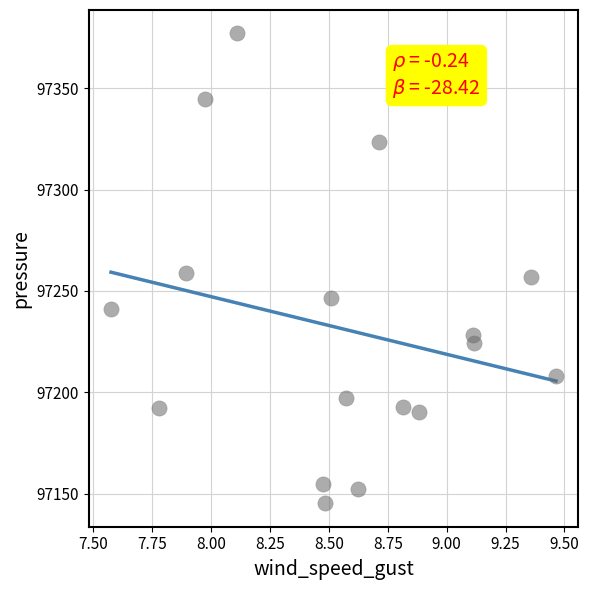

What is the range of Y values (max minus min)?

231.7